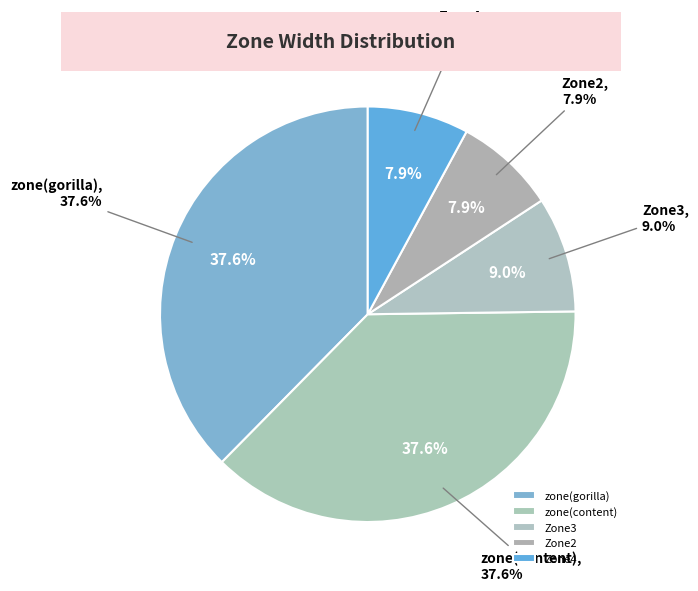

To the nearest percent, what portion does zone(gorilla) represent?

38%